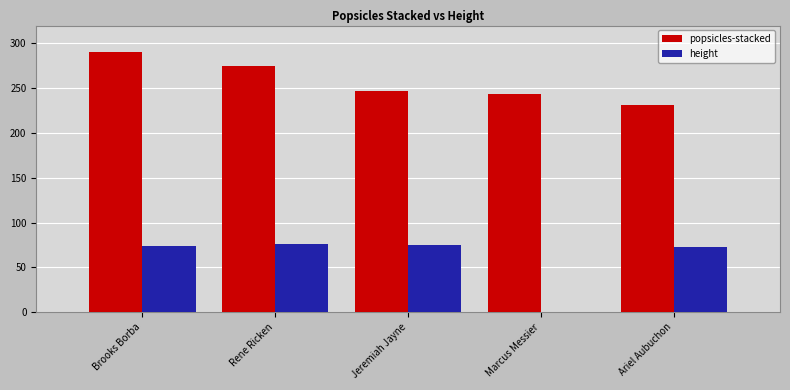

The popsicles-stacked series shows 247 at Jeremiah Jayne. True or false?

True